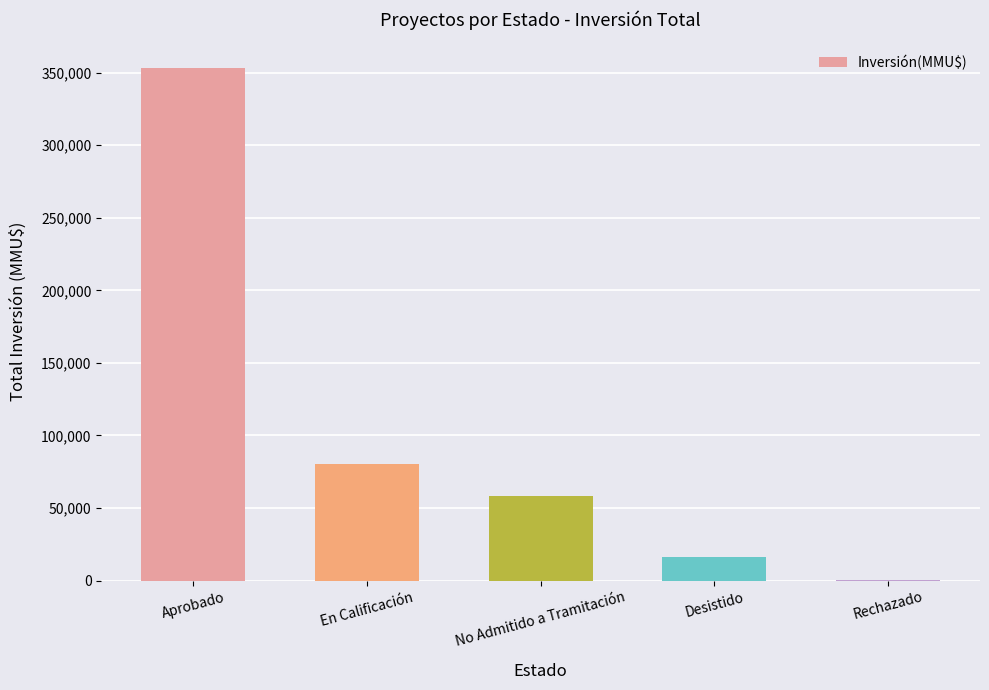

What is the greatest value displayed?

353200